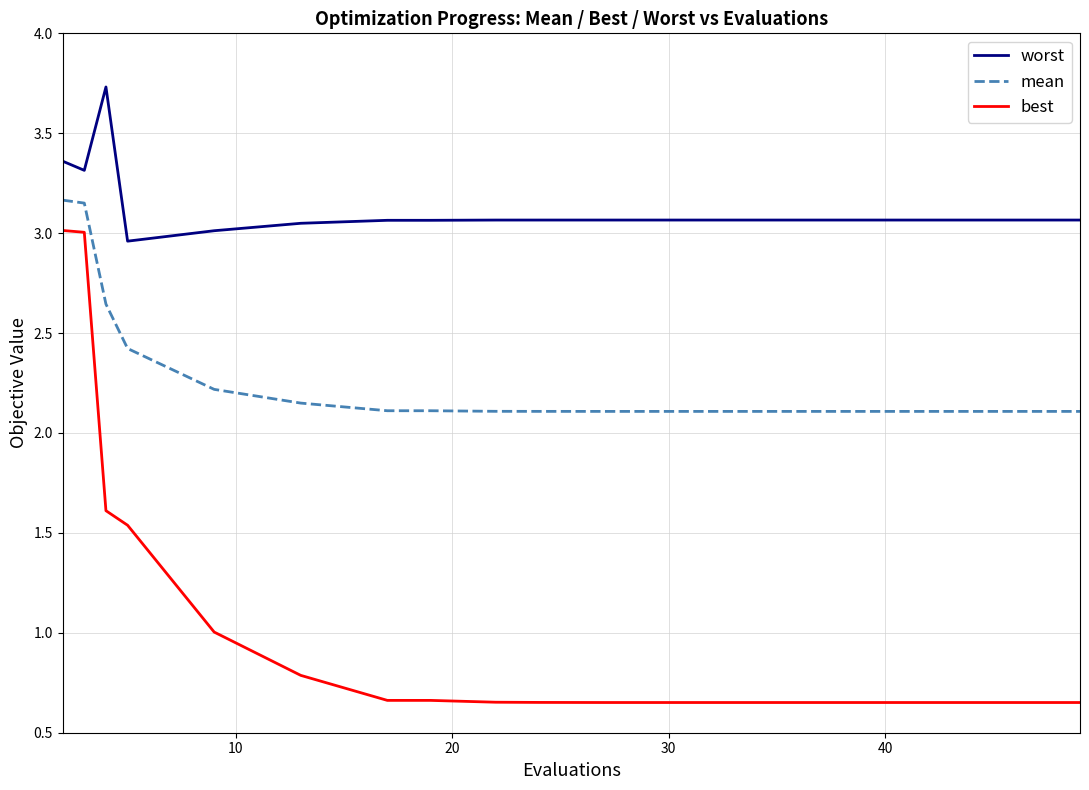

What is the maximum value shown in the chart?

3.7